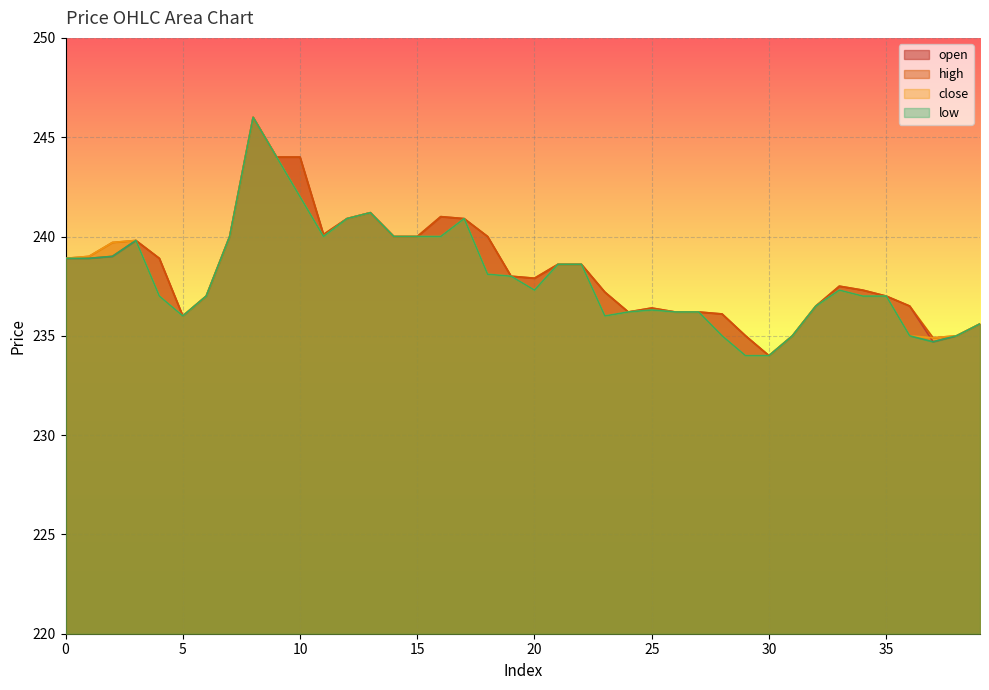

True or false: low has more than 1 interior local peaks.

True